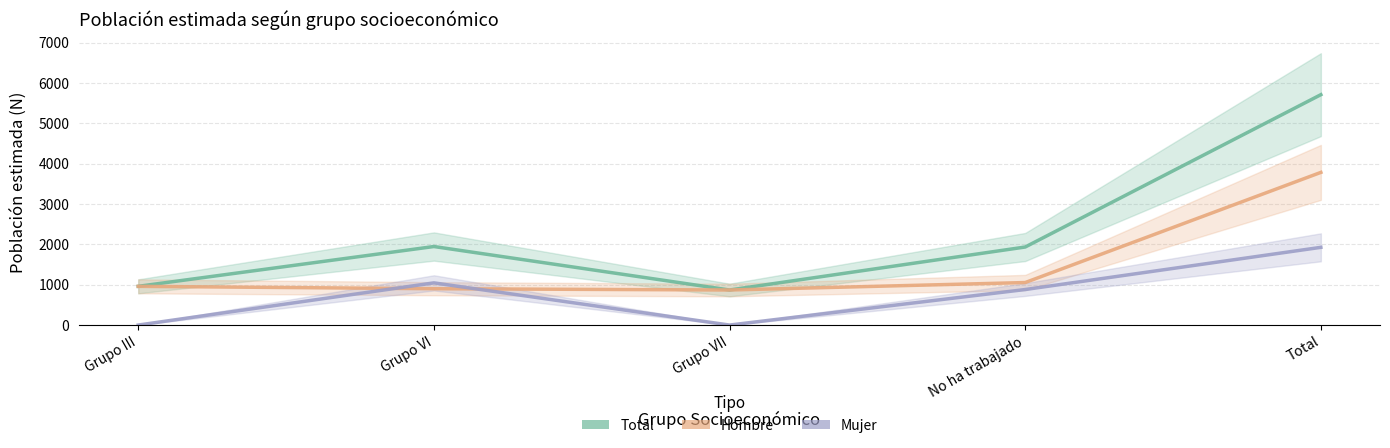

Which series has the largest total across all categories?

Total